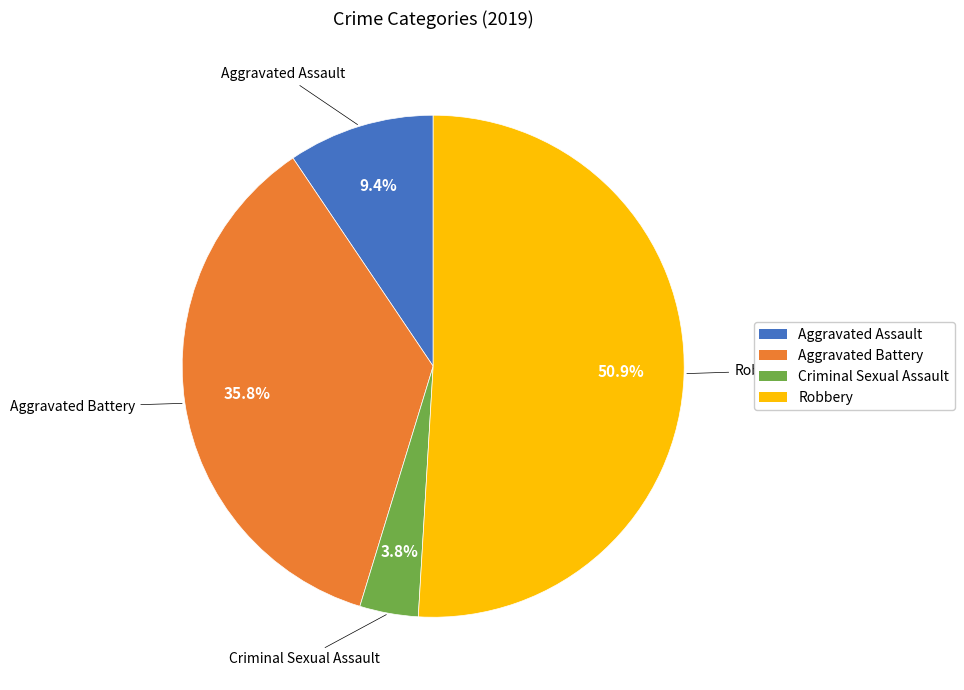

Which slice is the smallest?

Criminal Sexual Assault